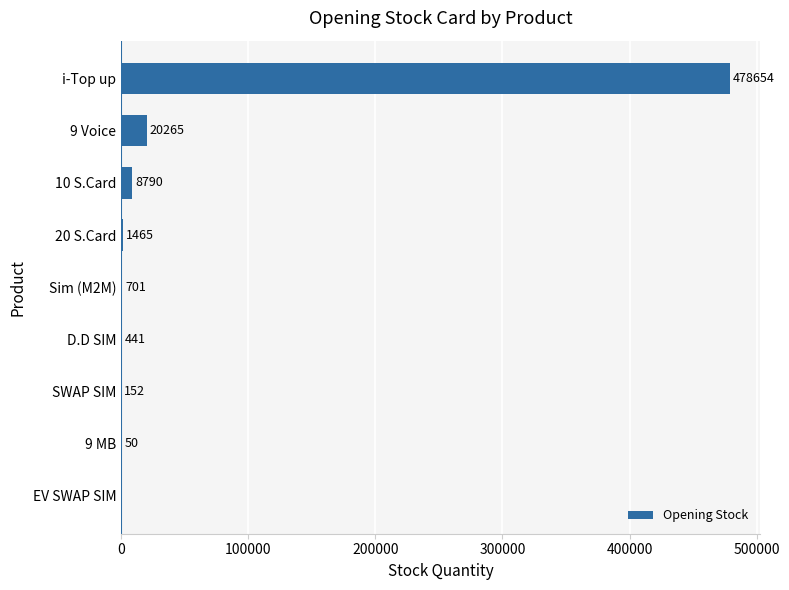

What is the maximum value shown in the chart?

478654